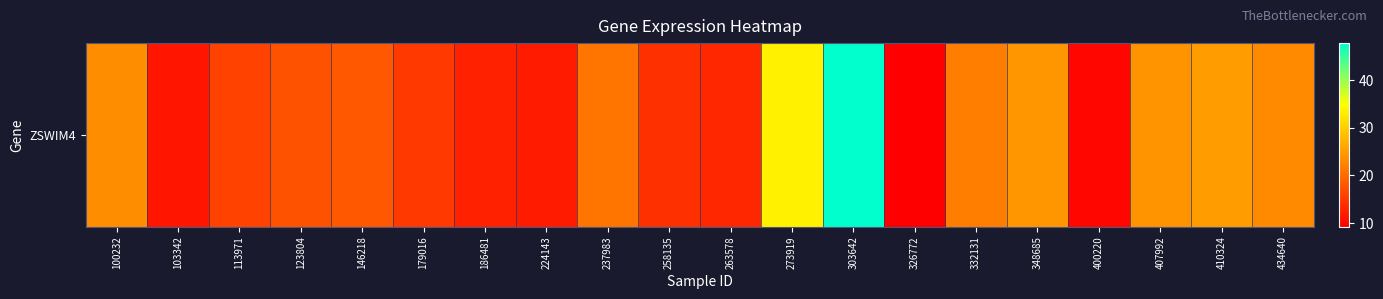

What is the sum of the values at 237983 and 100232?

44.7